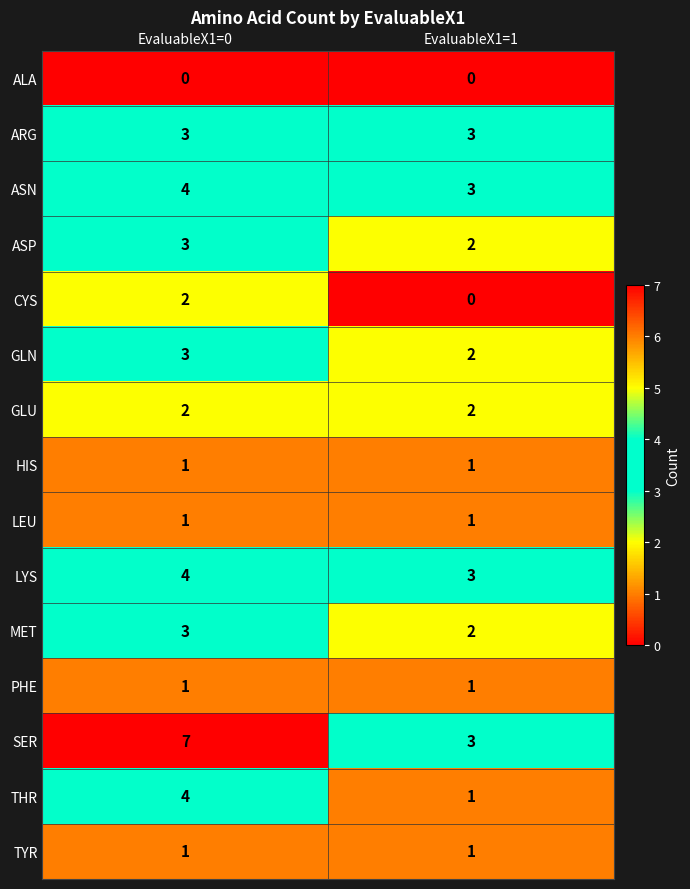

What is the spread (max minus min) of values at EvaluableX1=0?

7